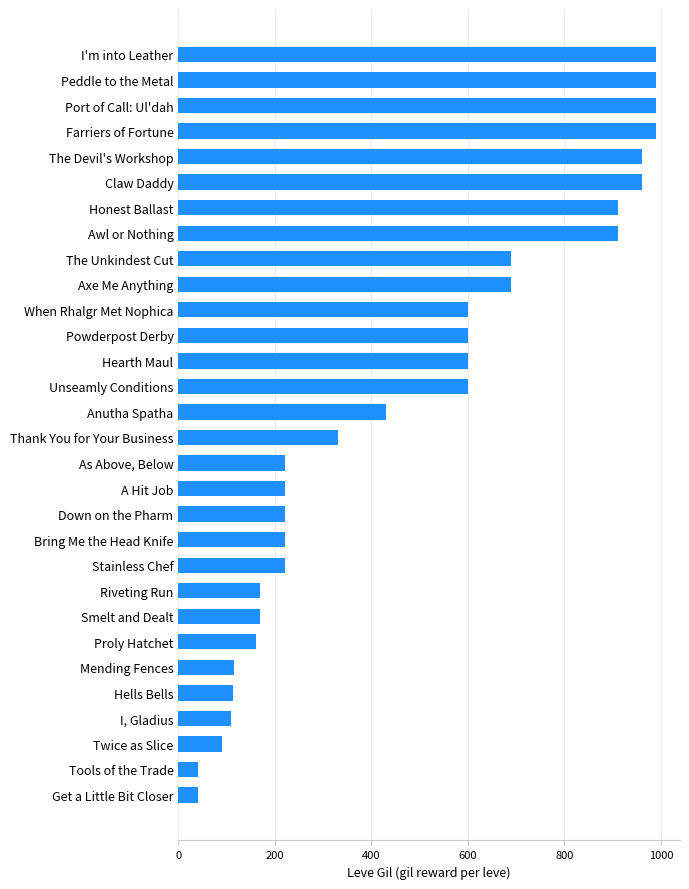

What is the sum of all values?

14349